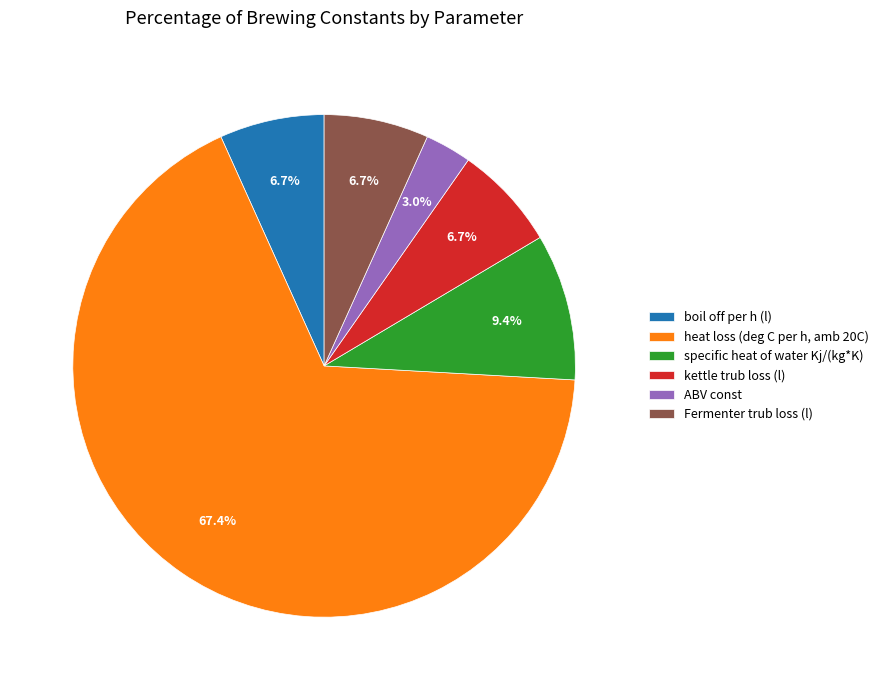

Which category has the biggest portion of the pie?

heat loss (deg C per h, amb 20C)